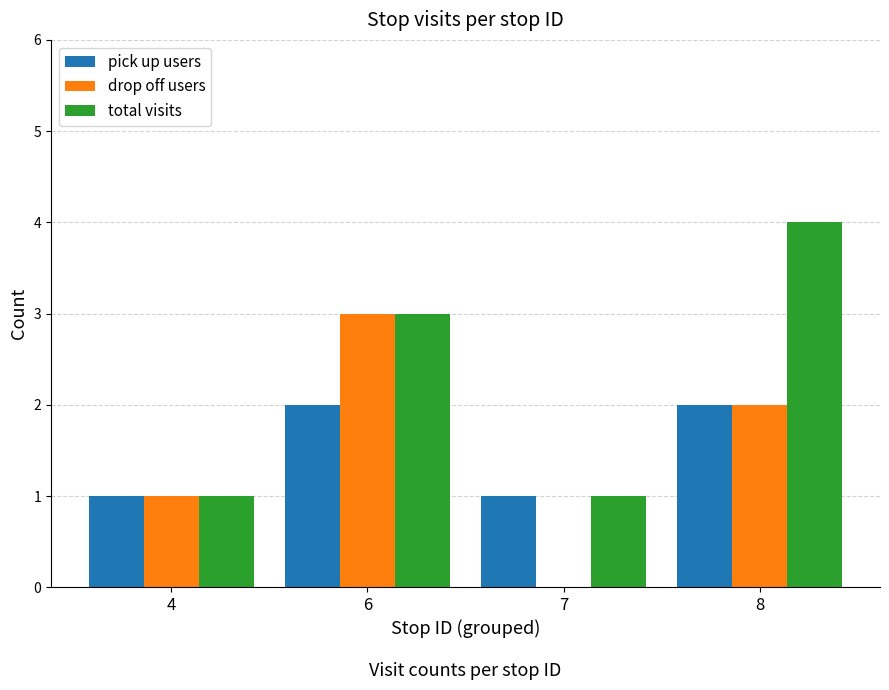

What is the total value across all series at 6?

8